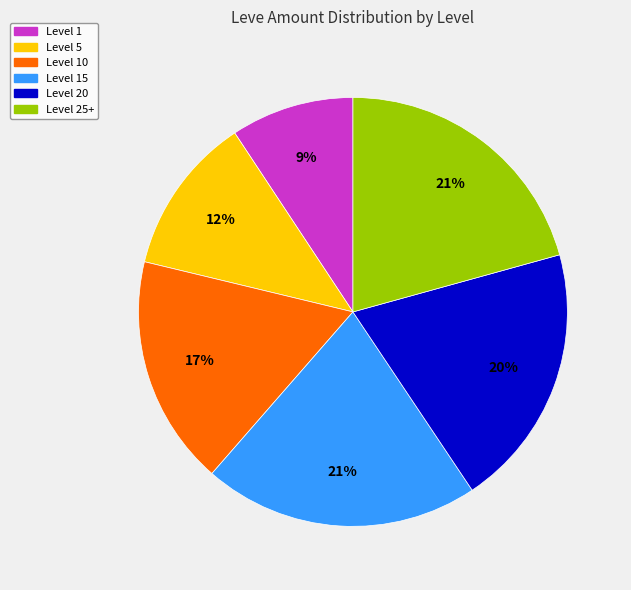

To the nearest percent, what is the difference between the largest and smallest slice percentages?

12%